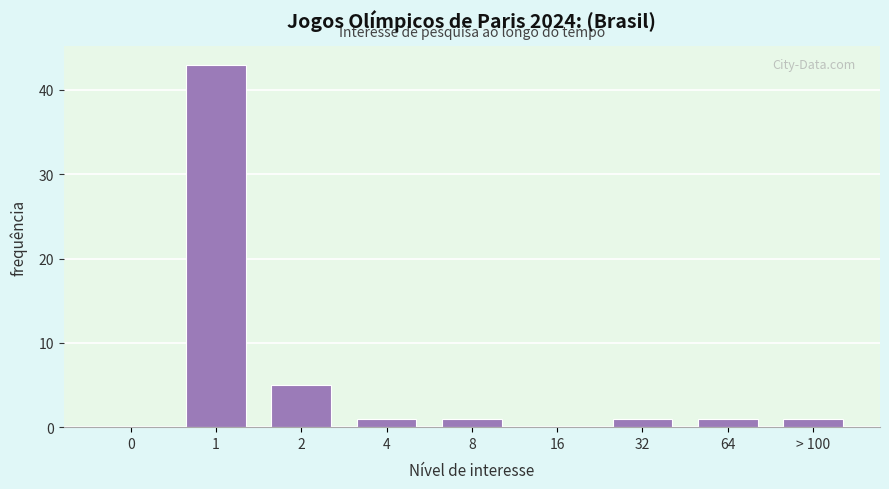

Reading right to left, list all the values displayed in this chart.

> 100=1	64=1	32=1	16=0	8=1	4=1	2=5	1=43	0=0